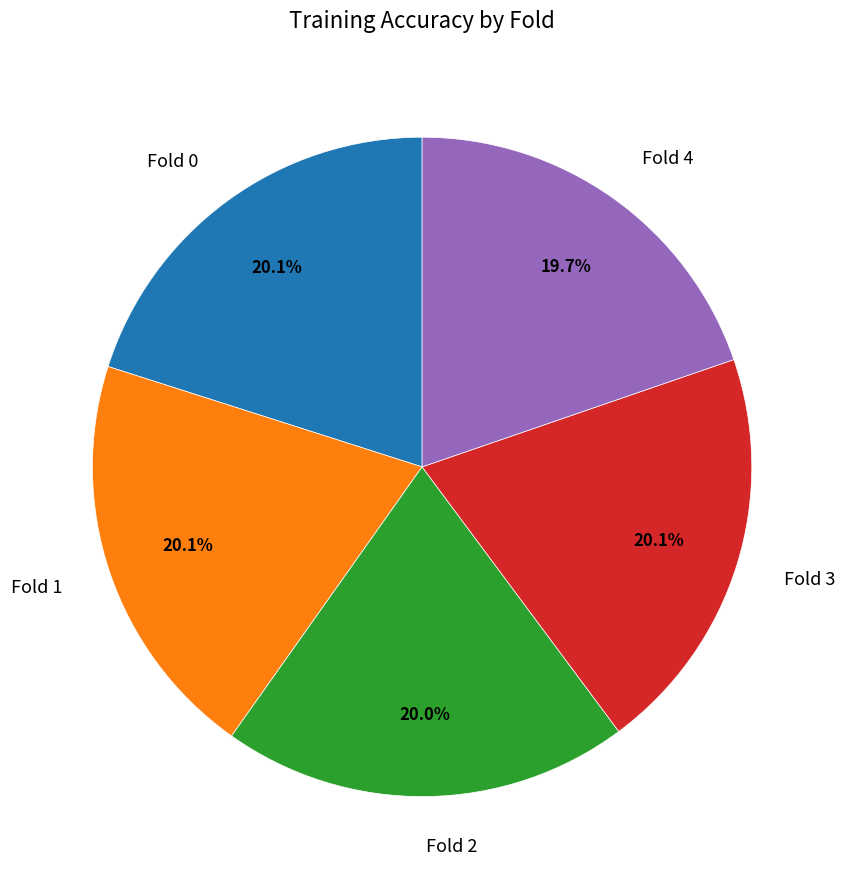

How much of the chart is everything except Fold 0?

79.9%